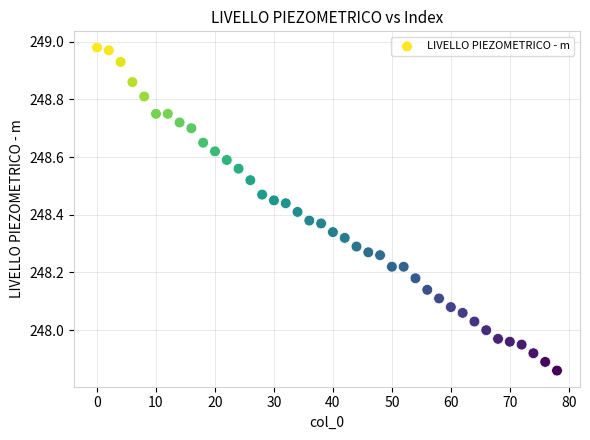

What is the range of X values (max minus min)?

78.0